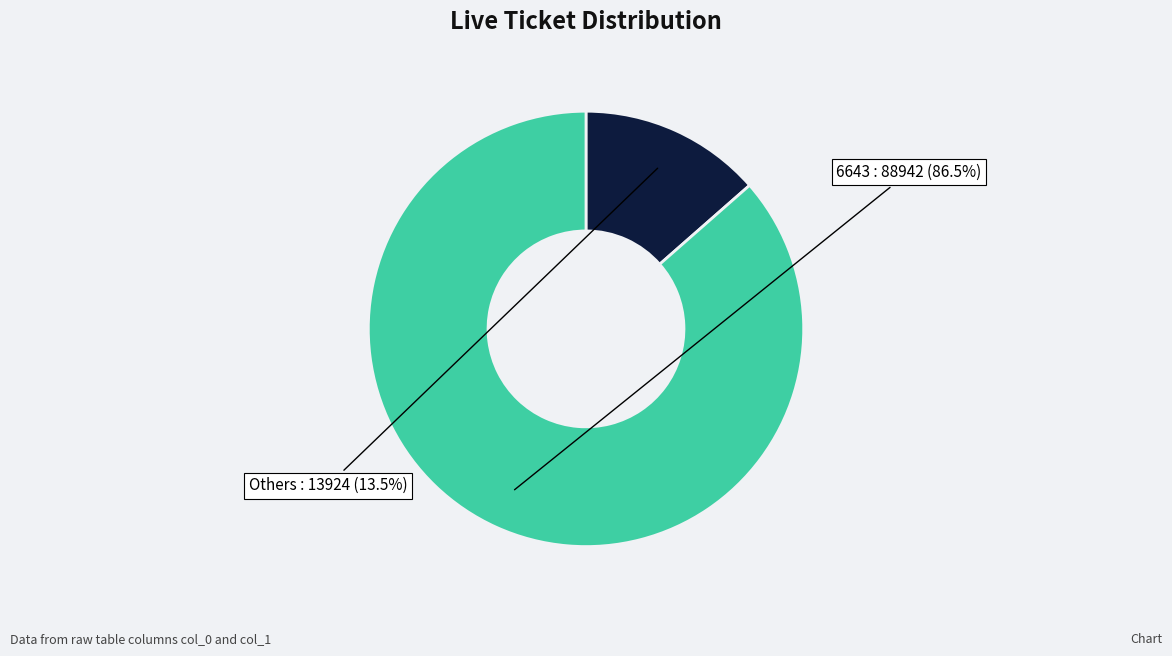

How many segments does this pie chart have?

2